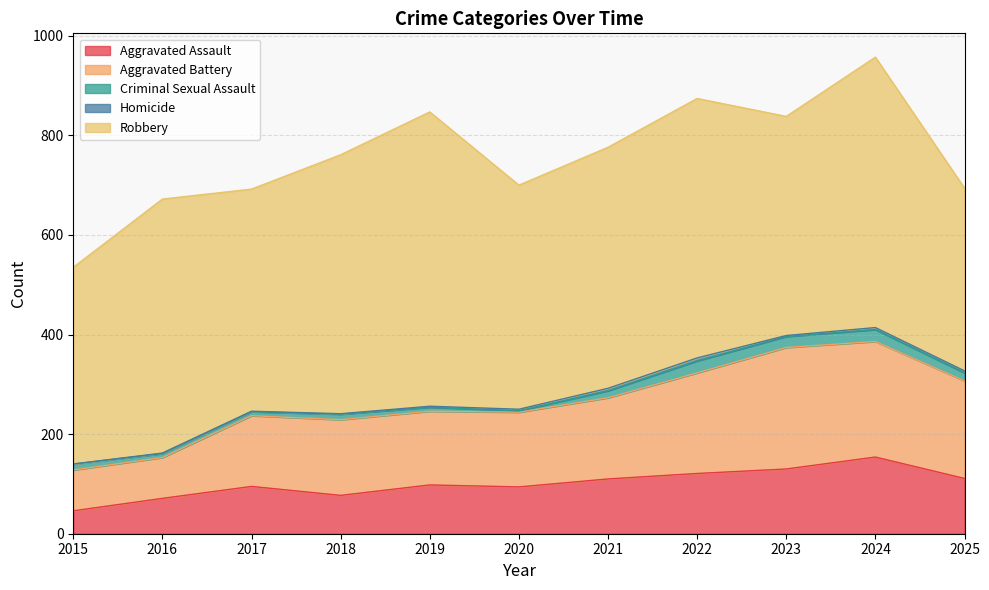

Does the chart have visible grid lines?

Yes